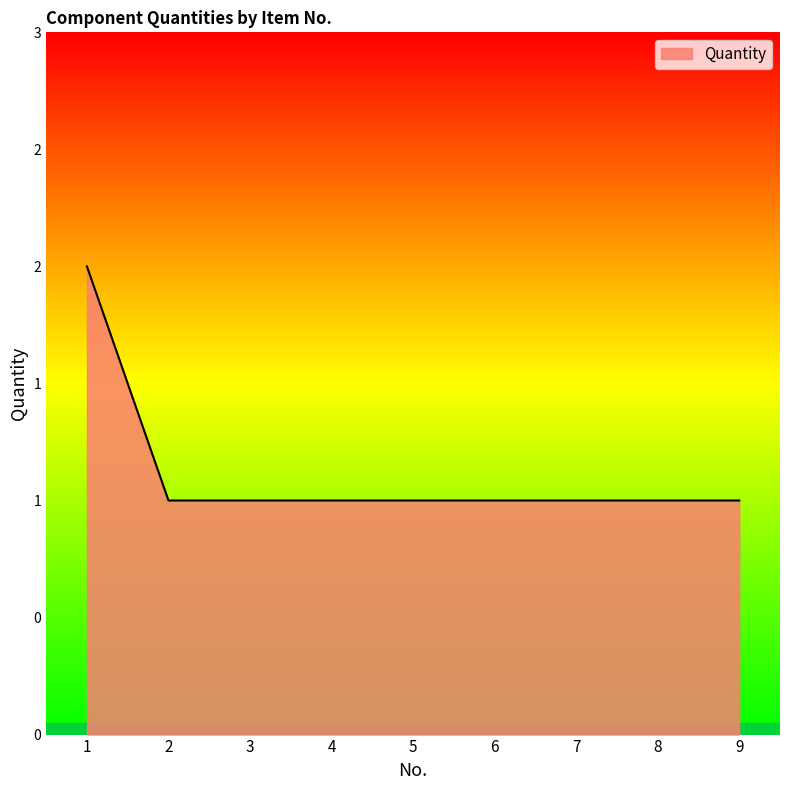

Does the chart display data point markers on the line(s)?

No